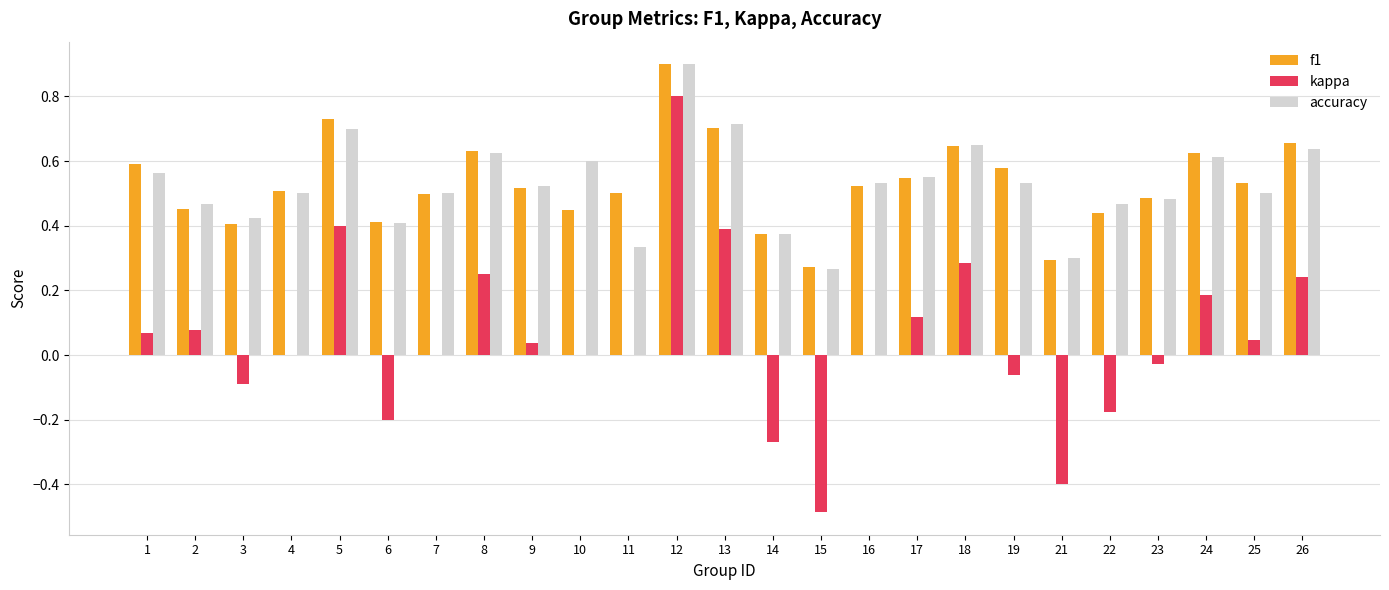

What is the sum of all kappa values?

1.2